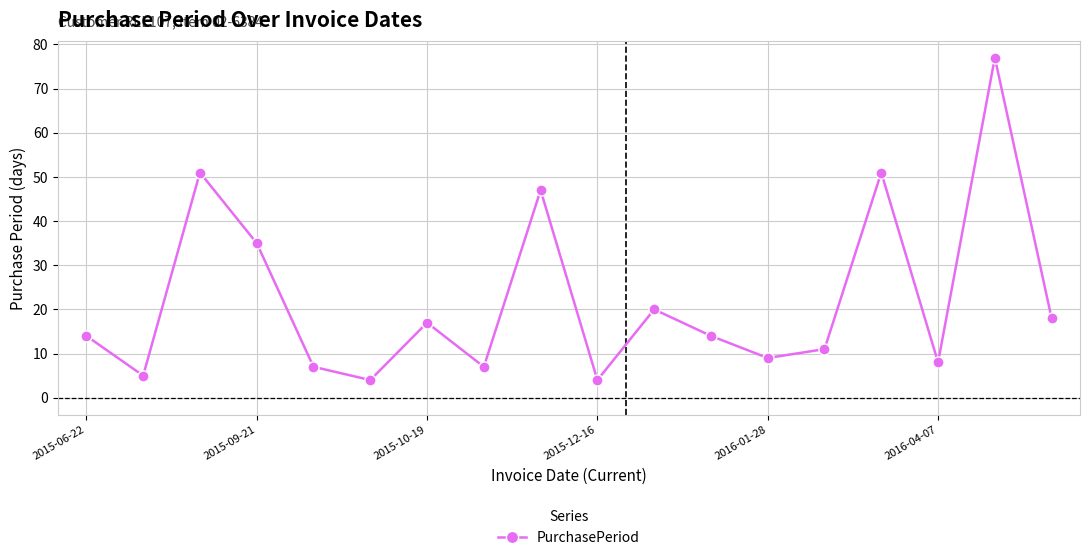

How many points are higher than both their immediate neighbors (excluding endpoints)?

6